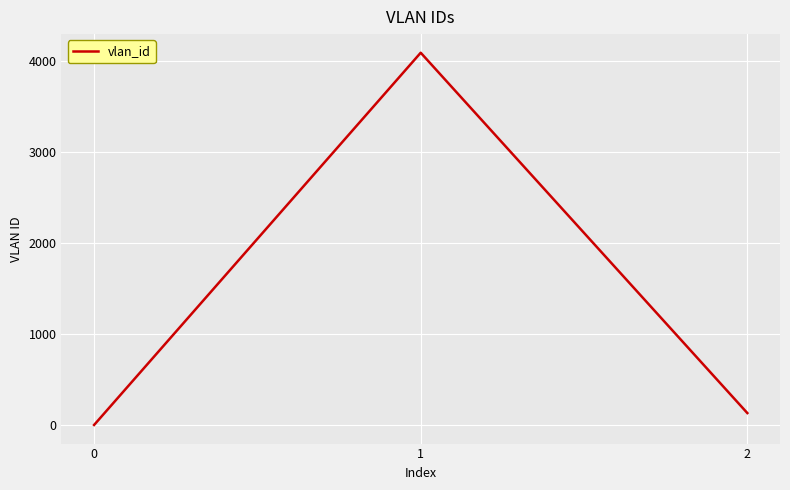

What is the average value?

1409